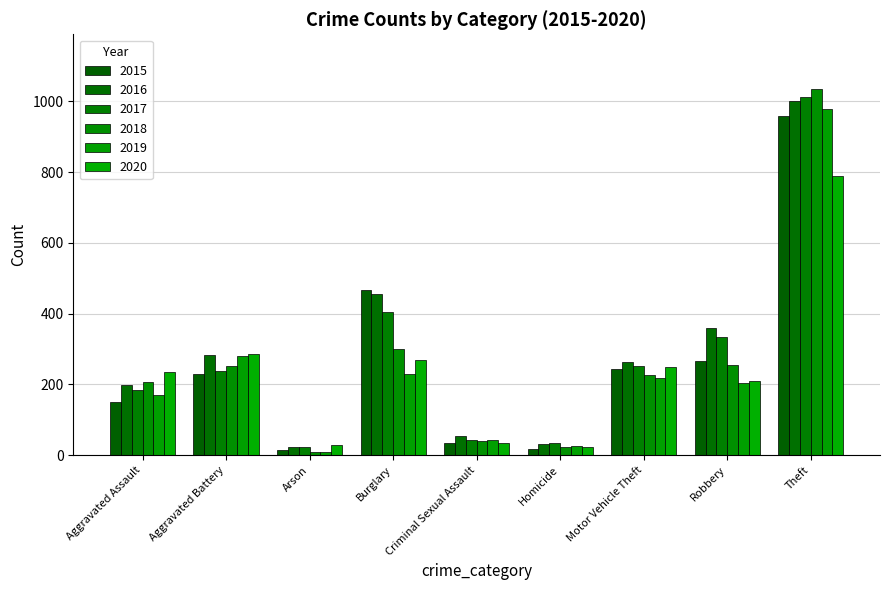

List the labels in order of 2016 value, smallest first.

Arson, Homicide, Criminal Sexual Assault, Aggravated Assault, Motor Vehicle Theft, Aggravated Battery, Robbery, Burglary, Theft